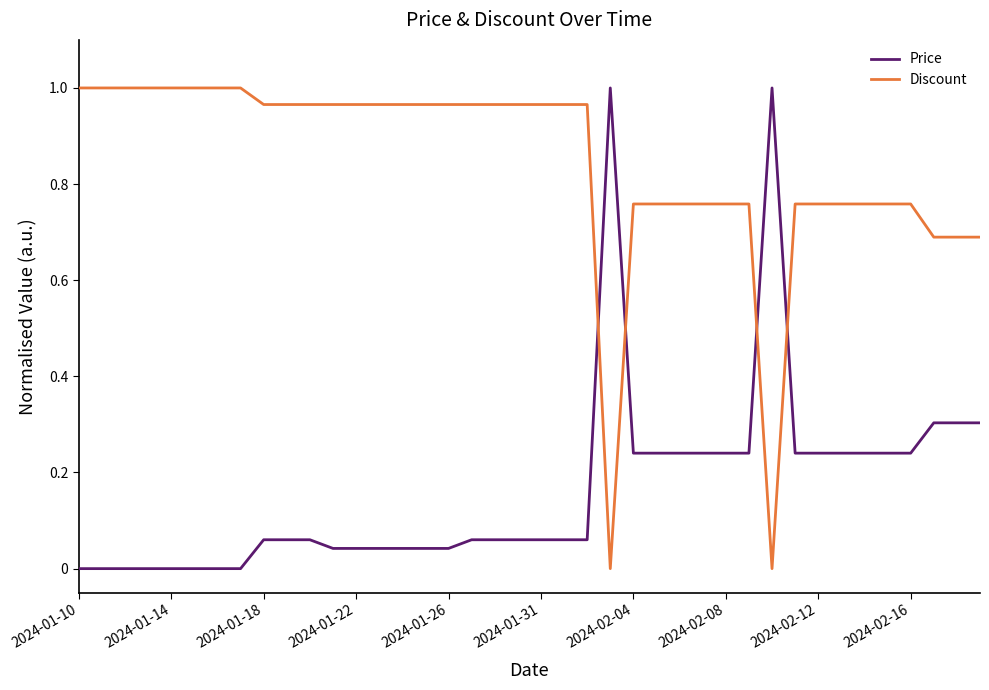

How many times do Price and Discount cross each other?

4